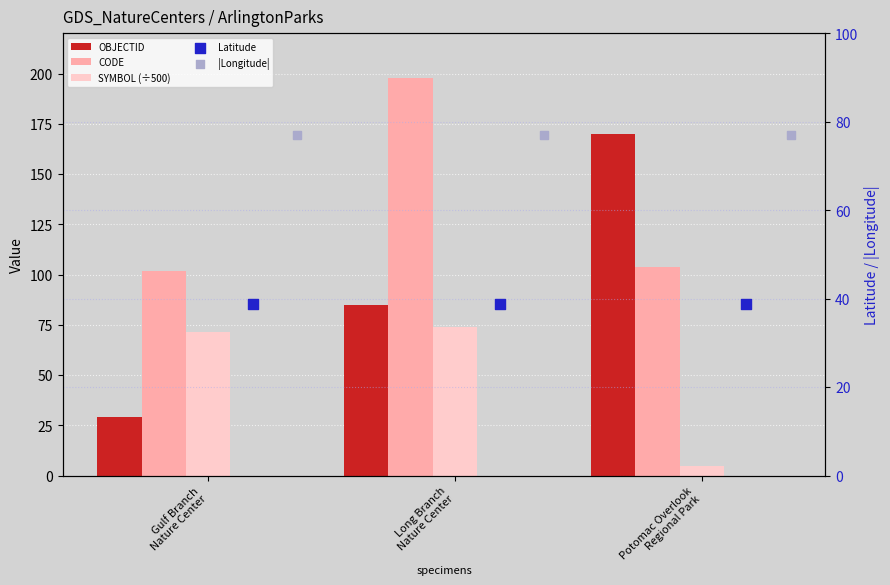

Which series has the largest total across all categories?

CODE